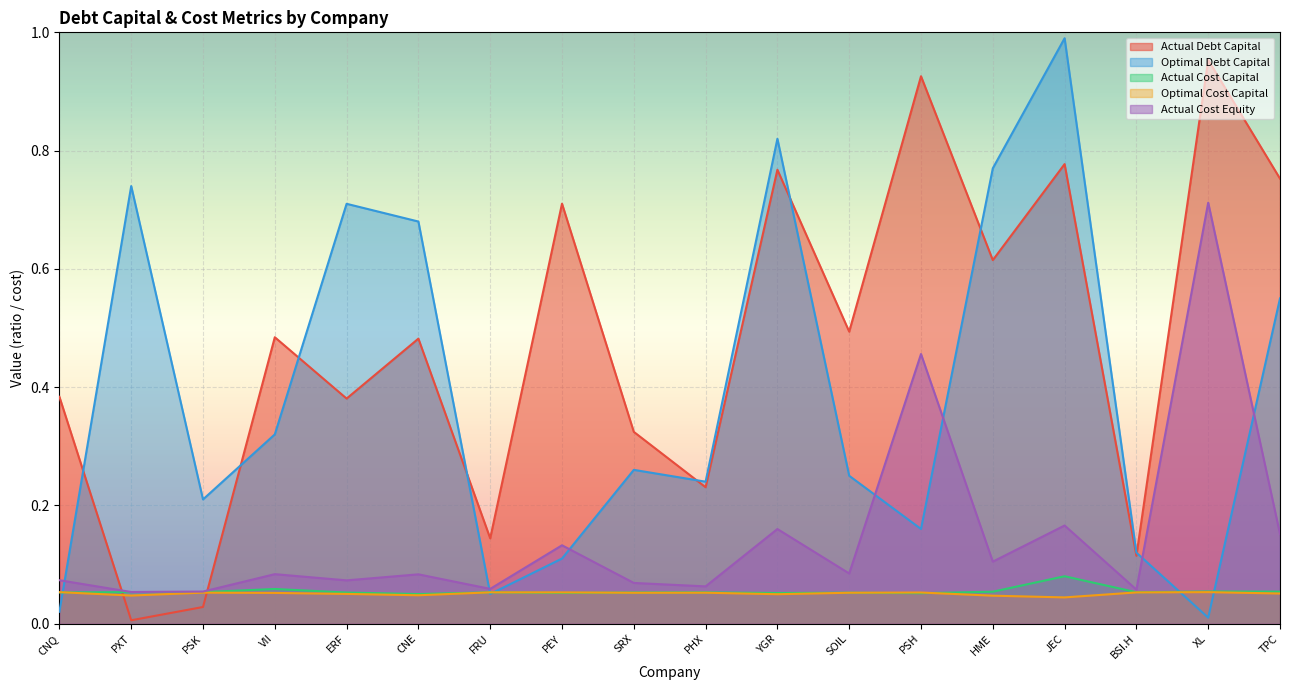

Count the optimal_cost_capital values in the range 0 to 1.

18